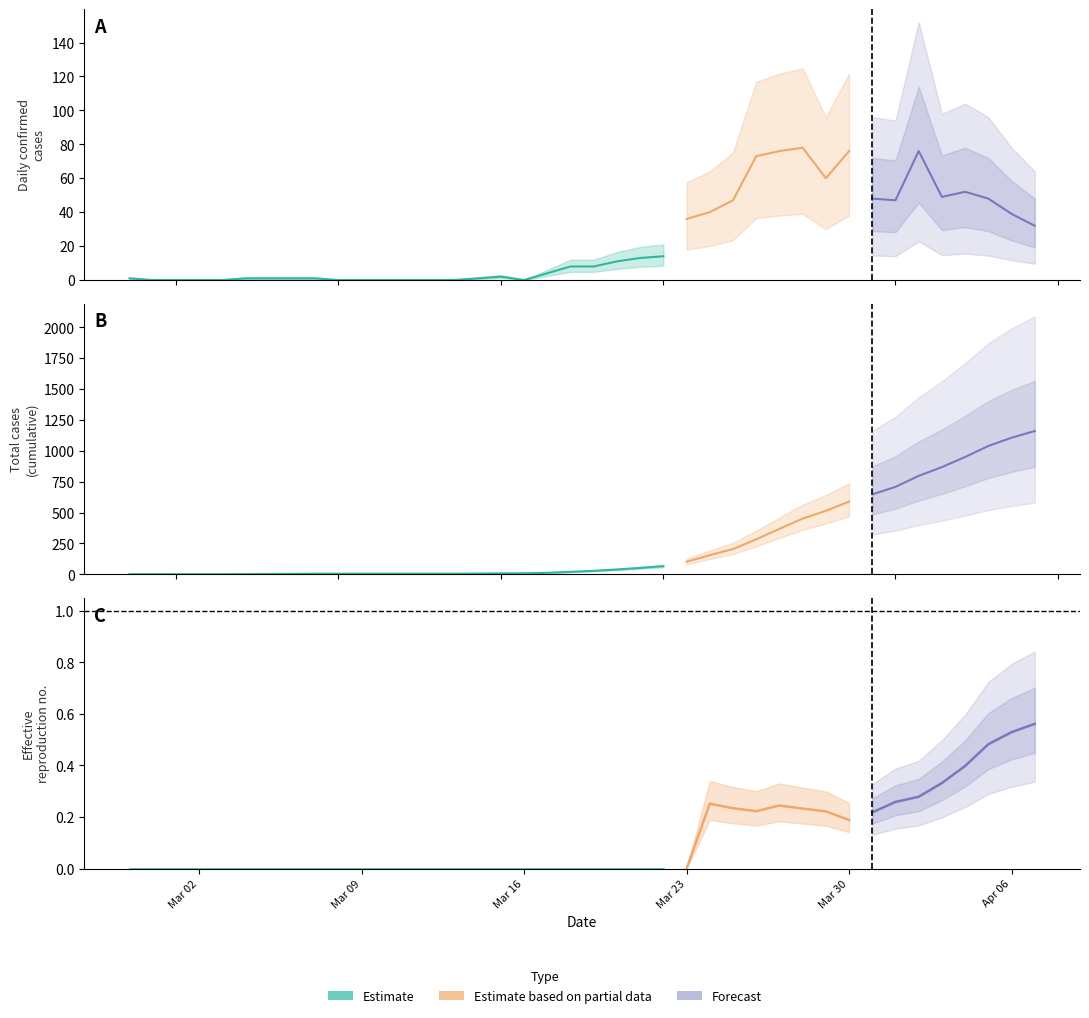

How many data points does each series have?

40